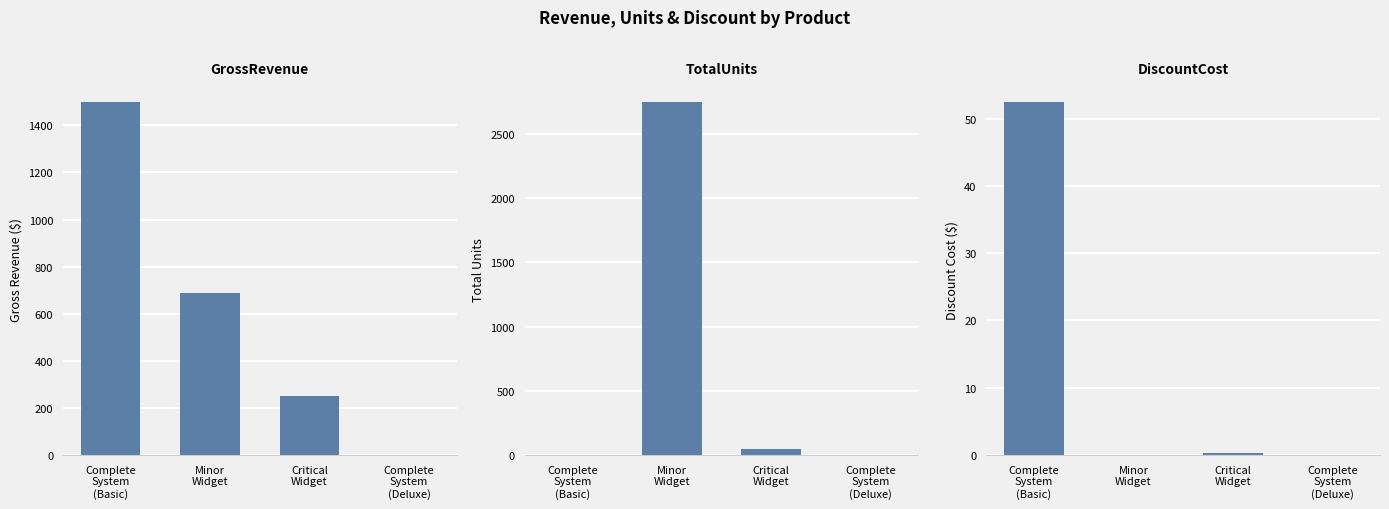

Reading left to right, what are all the values shown in this chart?

GrossRevenue: 1500.0	687.5	250.0	0.0
TotalUnits: 3.0	2750.0	50.0	0.0
DiscountCost: 52.5	0.0	0.2	0.0